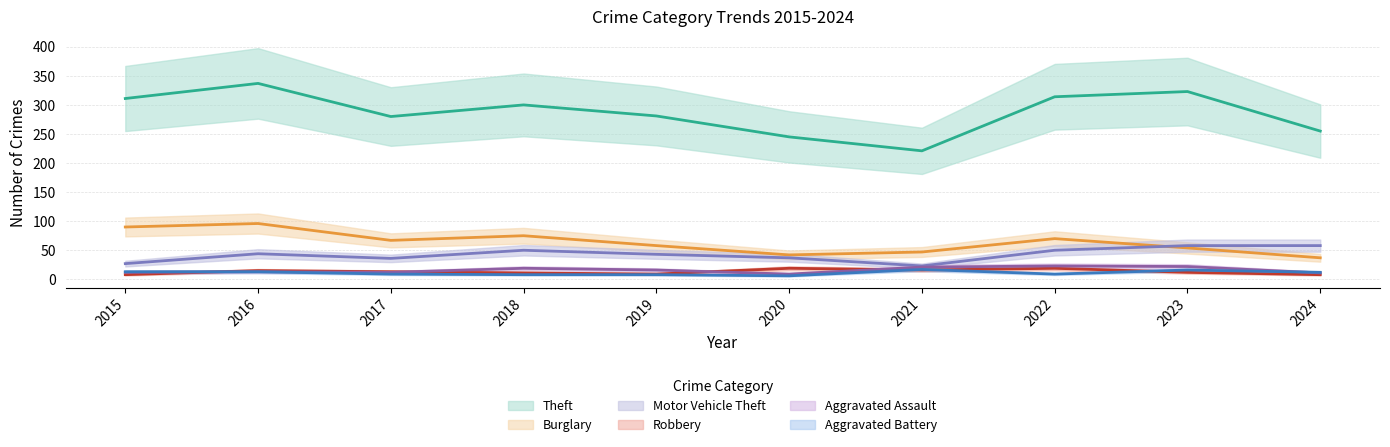

True or false: Aggravated Assault has a value of 19 at 2017.

False